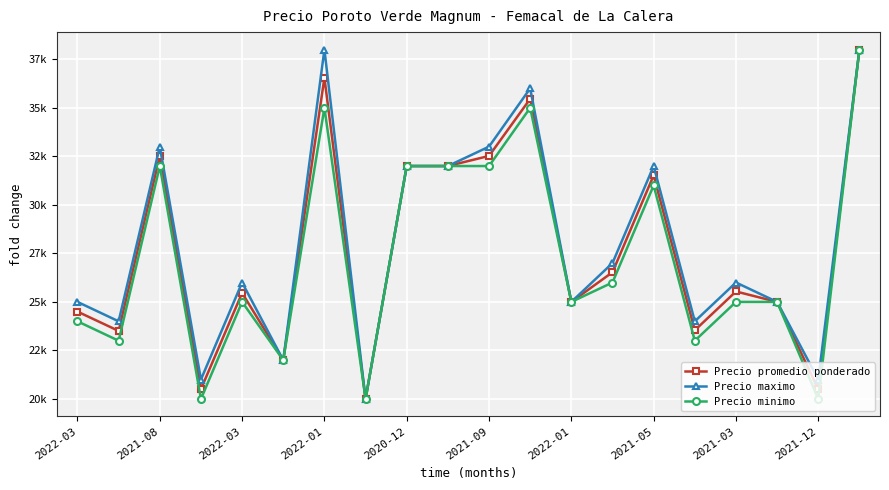

Which series has the largest total across all categories?

Precio maximo